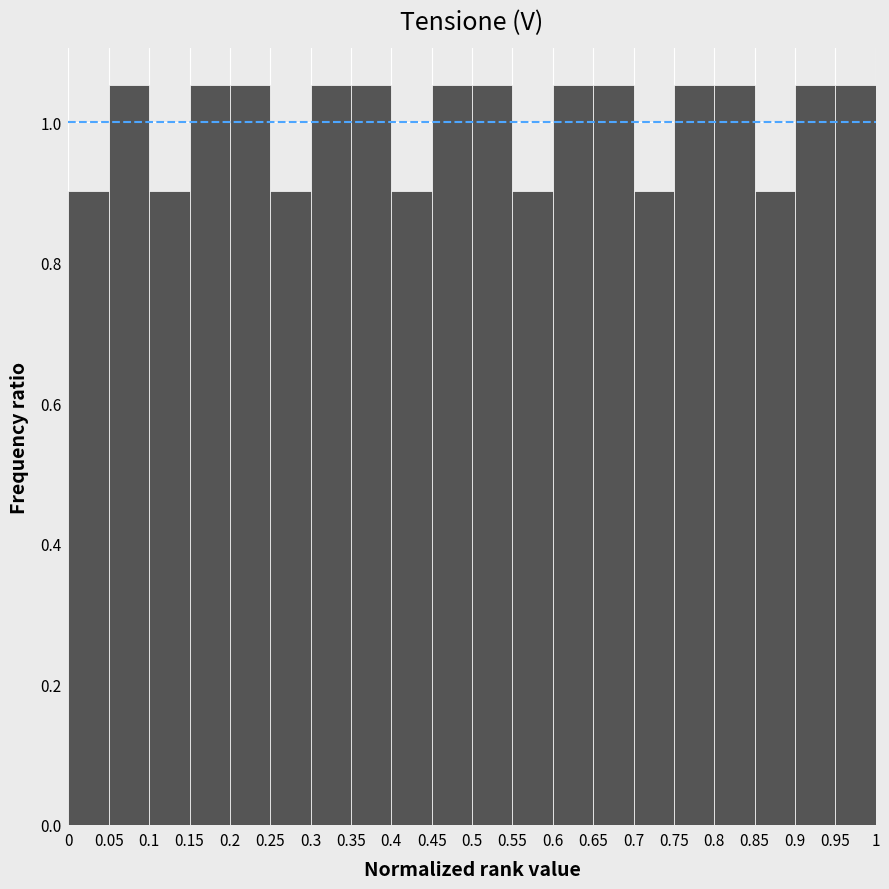

Reading left to right, list every bar in this chart as the range it spans on the x-axis followed by its height. The values are not printed on the chart, so give them approximately, as read against the axis.

0 to 0.05: 0.90
0.05 to 0.1: 1.06
0.1 to 0.15: 0.90
0.15 to 0.2: 1.06
0.2 to 0.25: 1.06
0.25 to 0.3: 0.90
0.3 to 0.35: 1.06
0.35 to 0.4: 1.06
0.4 to 0.45: 0.90
0.45 to 0.5: 1.06
0.5 to 0.55: 1.06
0.55 to 0.6: 0.90
0.6 to 0.65: 1.06
0.65 to 0.7: 1.06
0.7 to 0.75: 0.90
0.75 to 0.8: 1.06
0.8 to 0.85: 1.06
0.85 to 0.9: 0.90
0.9 to 0.95: 1.06
0.95 to 1: 1.06